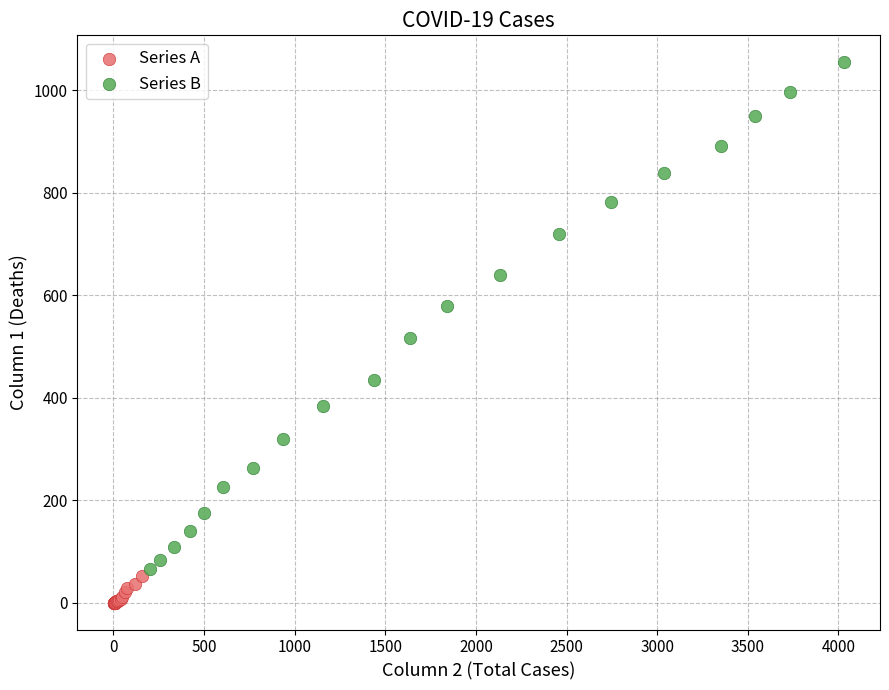

What are all the series names shown in the legend?

Series A, Series B